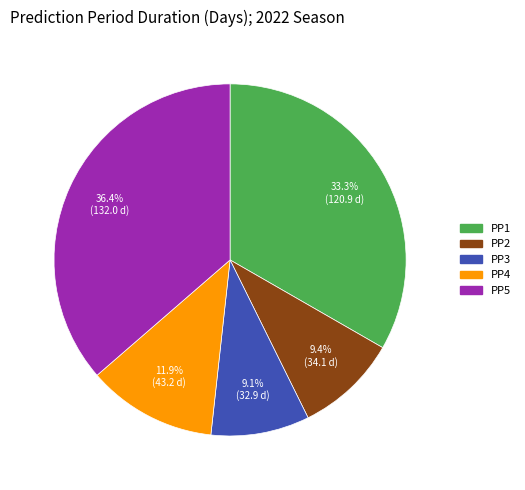

To the nearest percent, what percentage of the pie is PP2?

9%